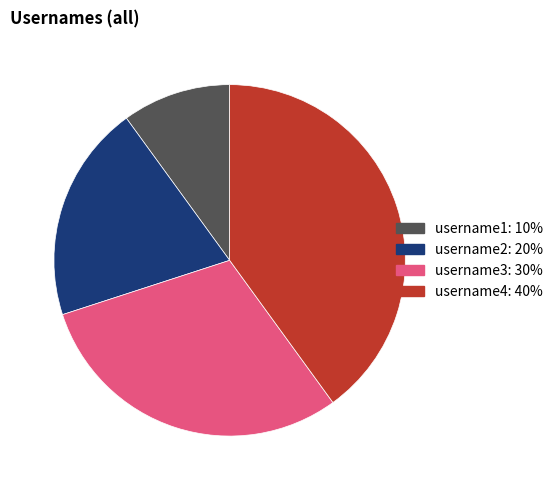

How many slices are in this pie chart?

4